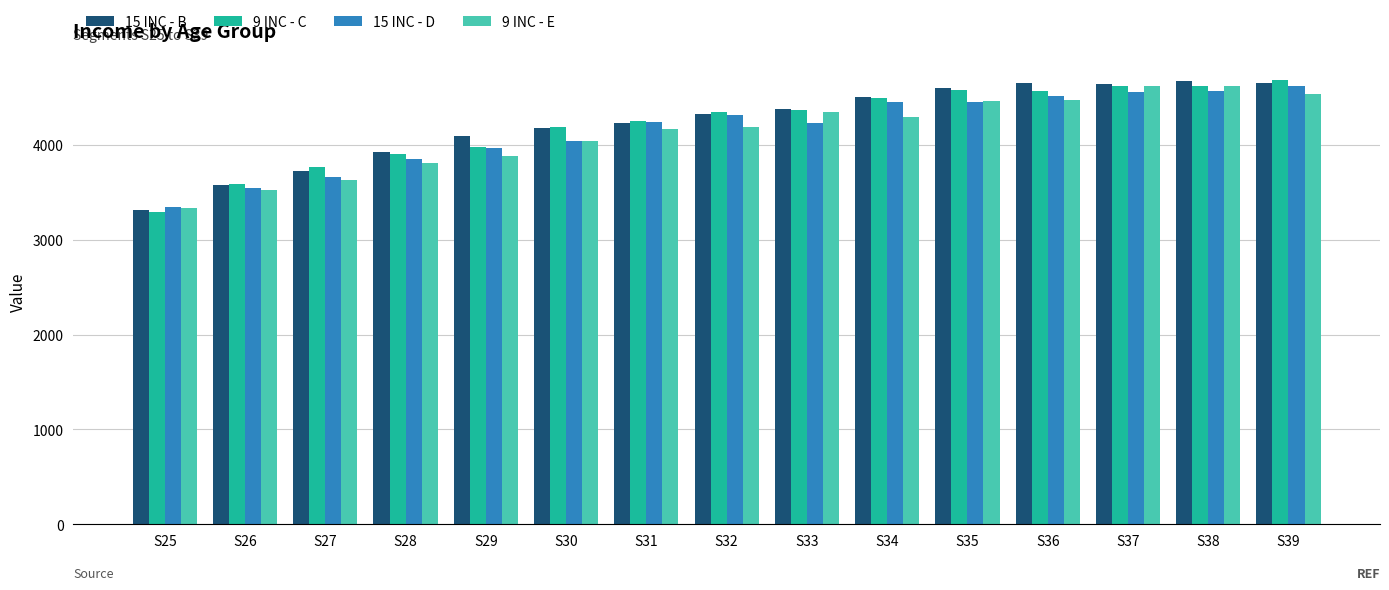

What is the difference between the maximum and minimum values in the 9 INC - E series?

1292.1